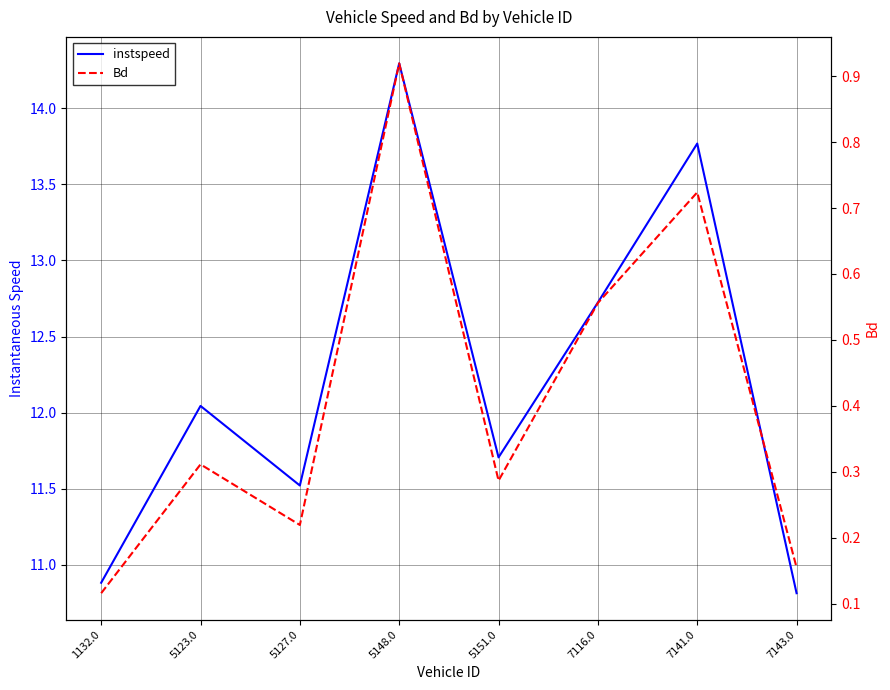

What is the difference between the instspeed values at 7143.0 and 5148.0?

3.5